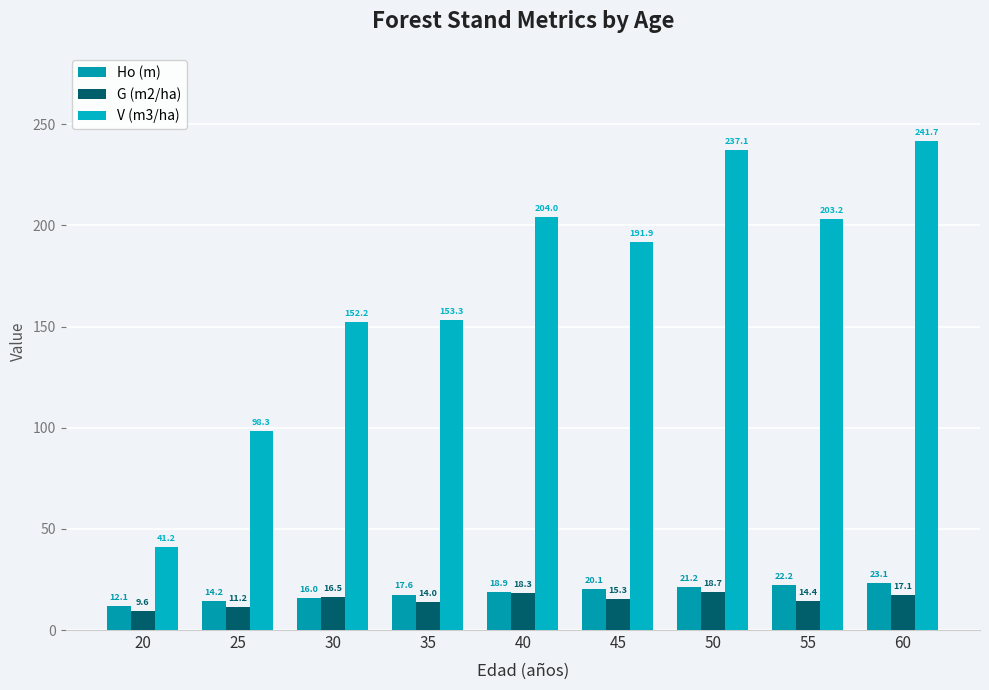

Is it true that Ho (m) equals 32.5 at 45?

False